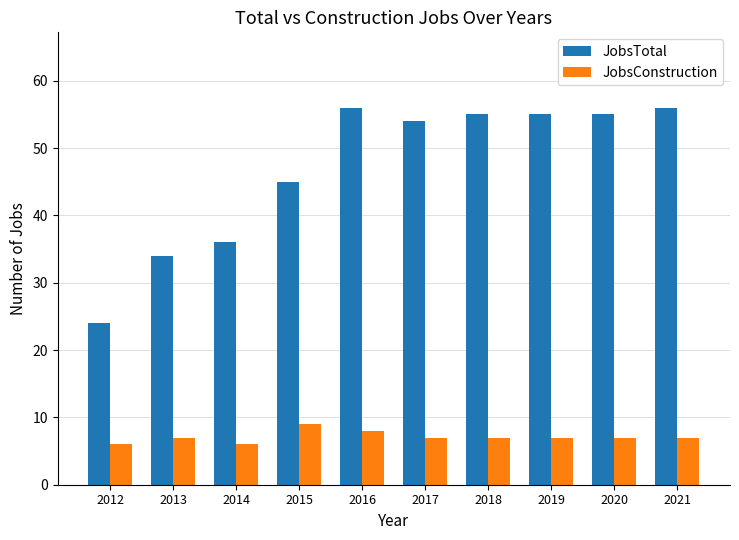

Which series changed the most between 2012 and 2018?

JobsTotal